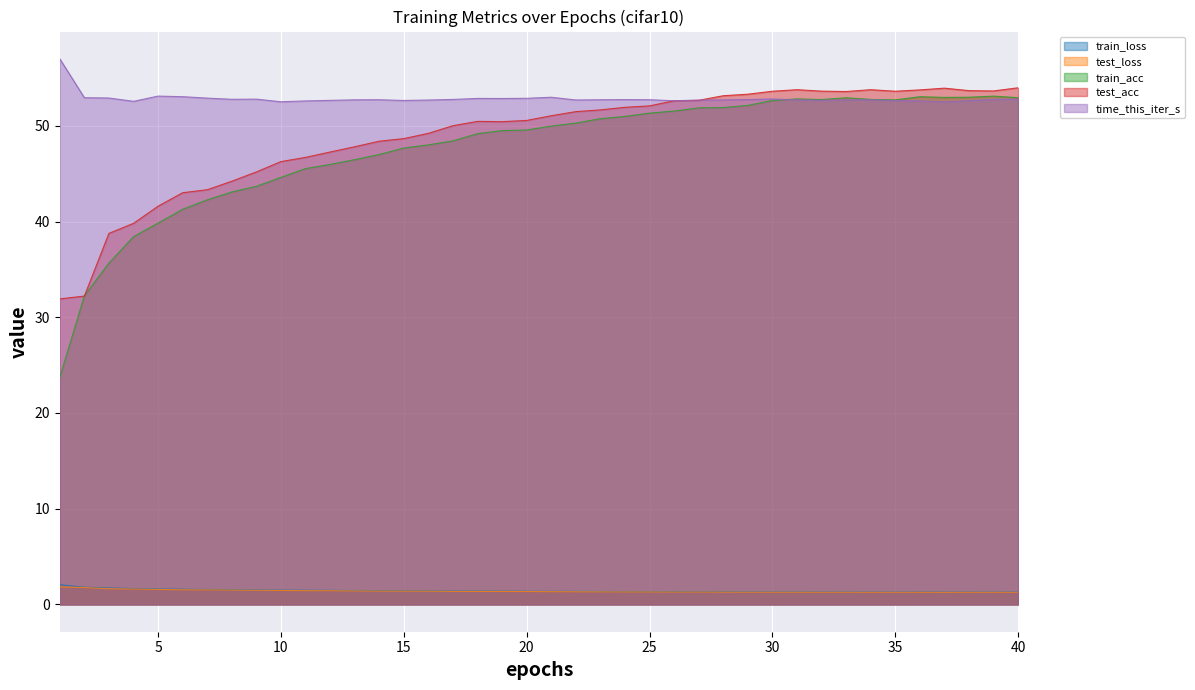

Where is test_loss nearest to the value 1?

40